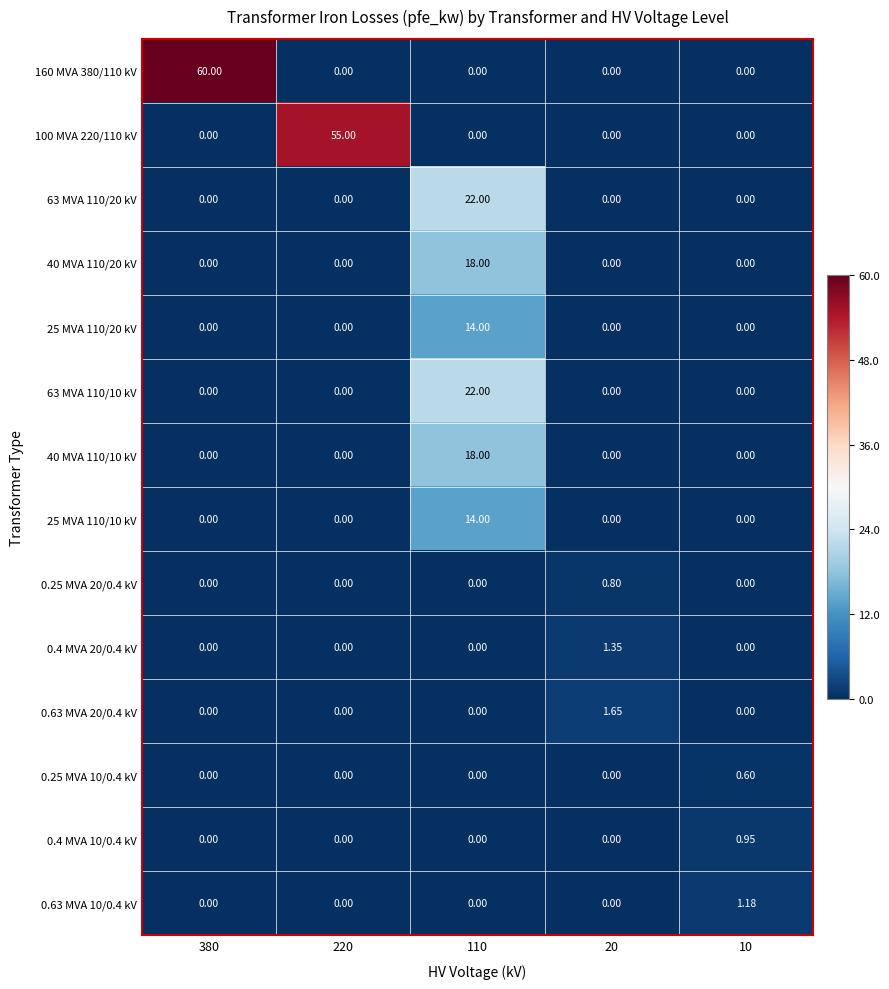

At how many categories does at least one series exceed 18?

3